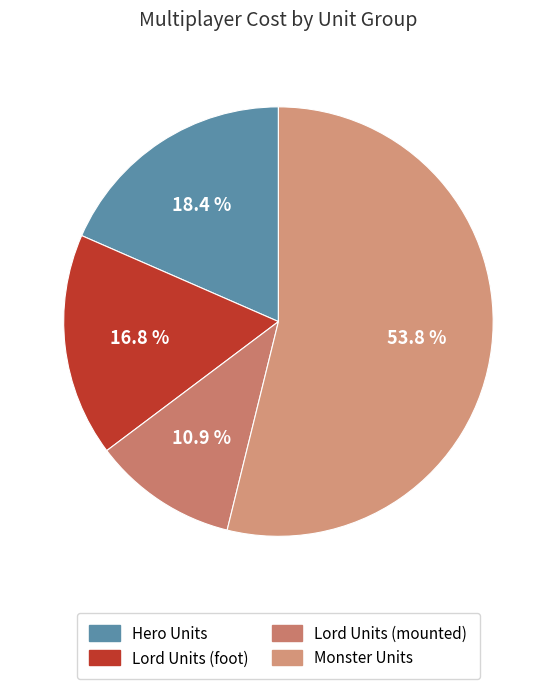

To the nearest percent, what is the average slice percentage?

25%